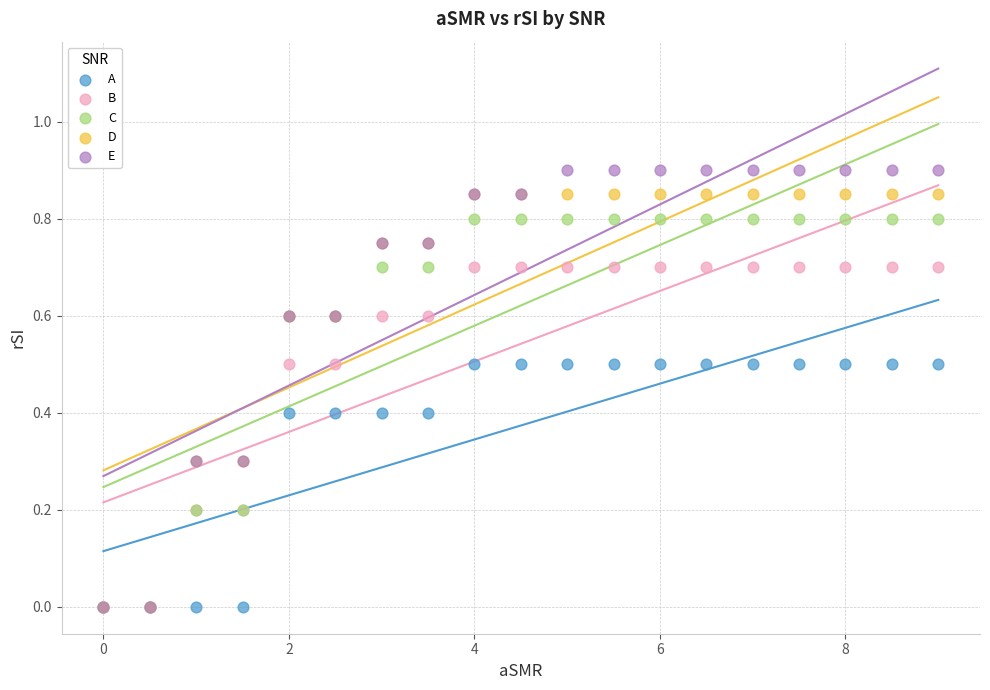

Which series has the widest spread of Y values?

E